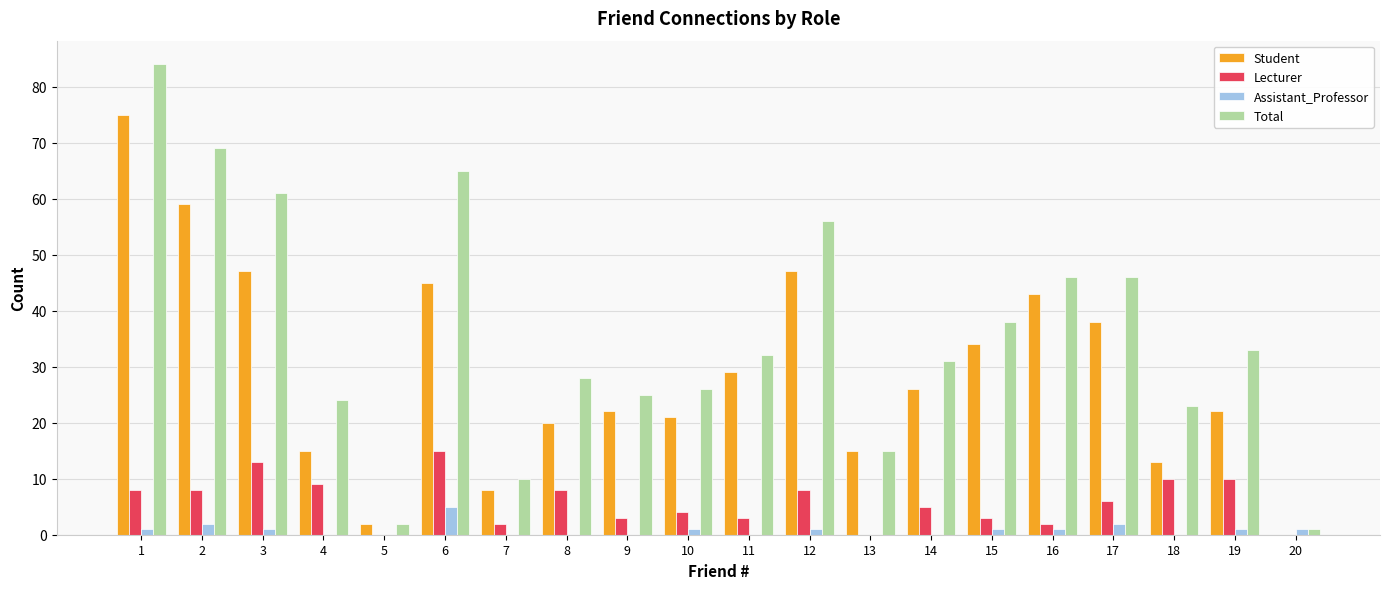

The value of Total at 15 is 38. True or false?

True